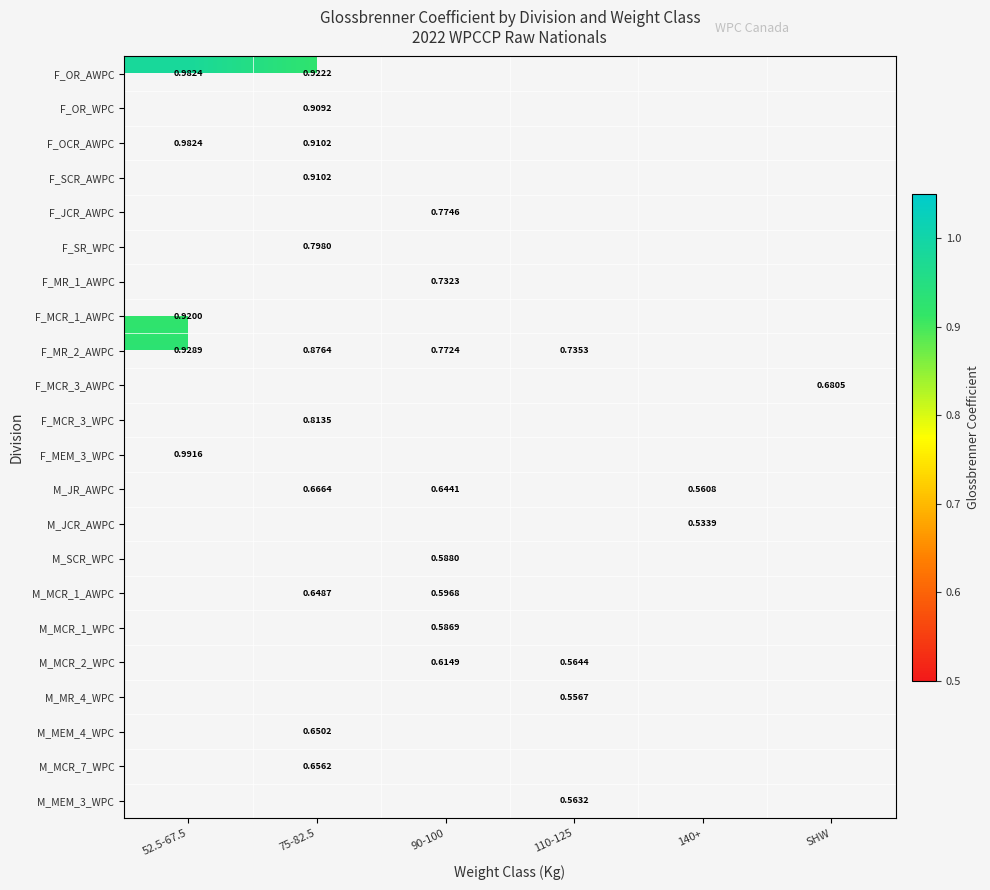

Between 140+ and 75-82.5, which is larger?

75-82.5